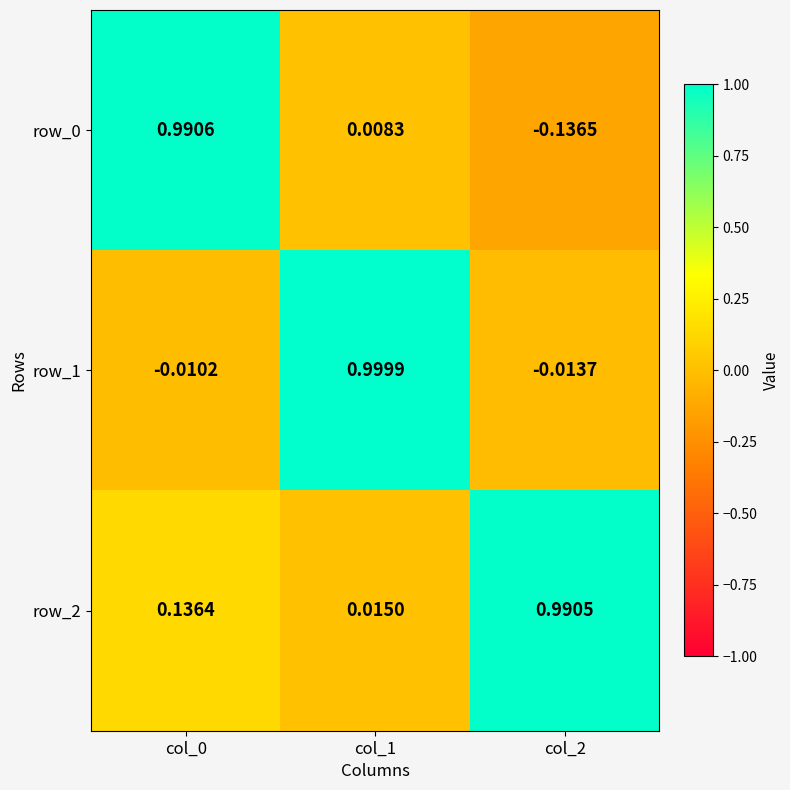

Is the value of row_1 at col_0 greater than the value of row_2 at col_1?

No